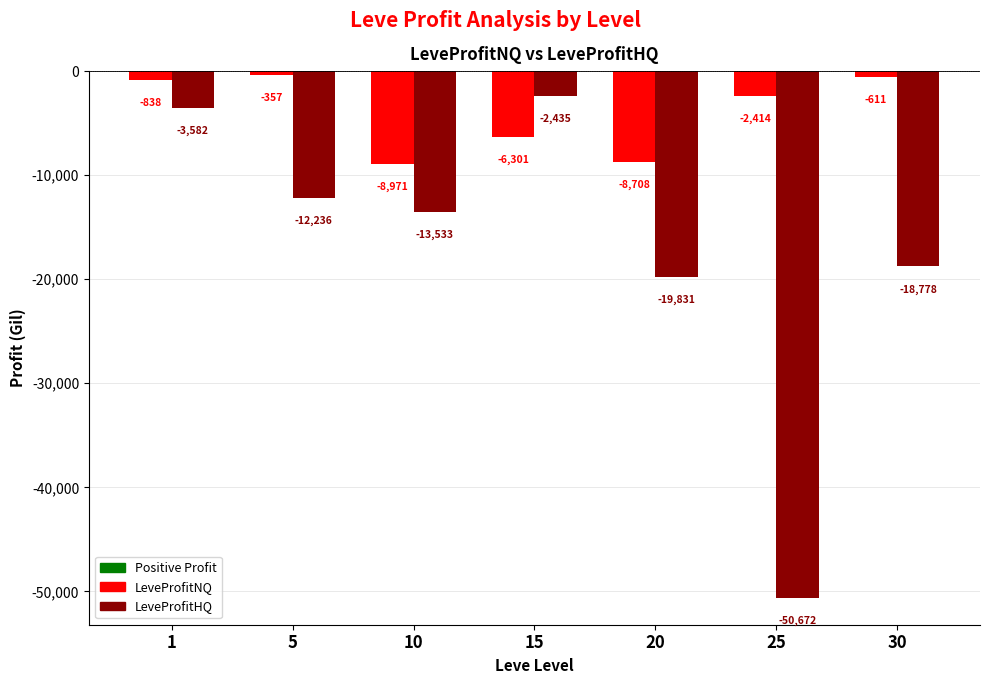

How many data points does each series have?

7